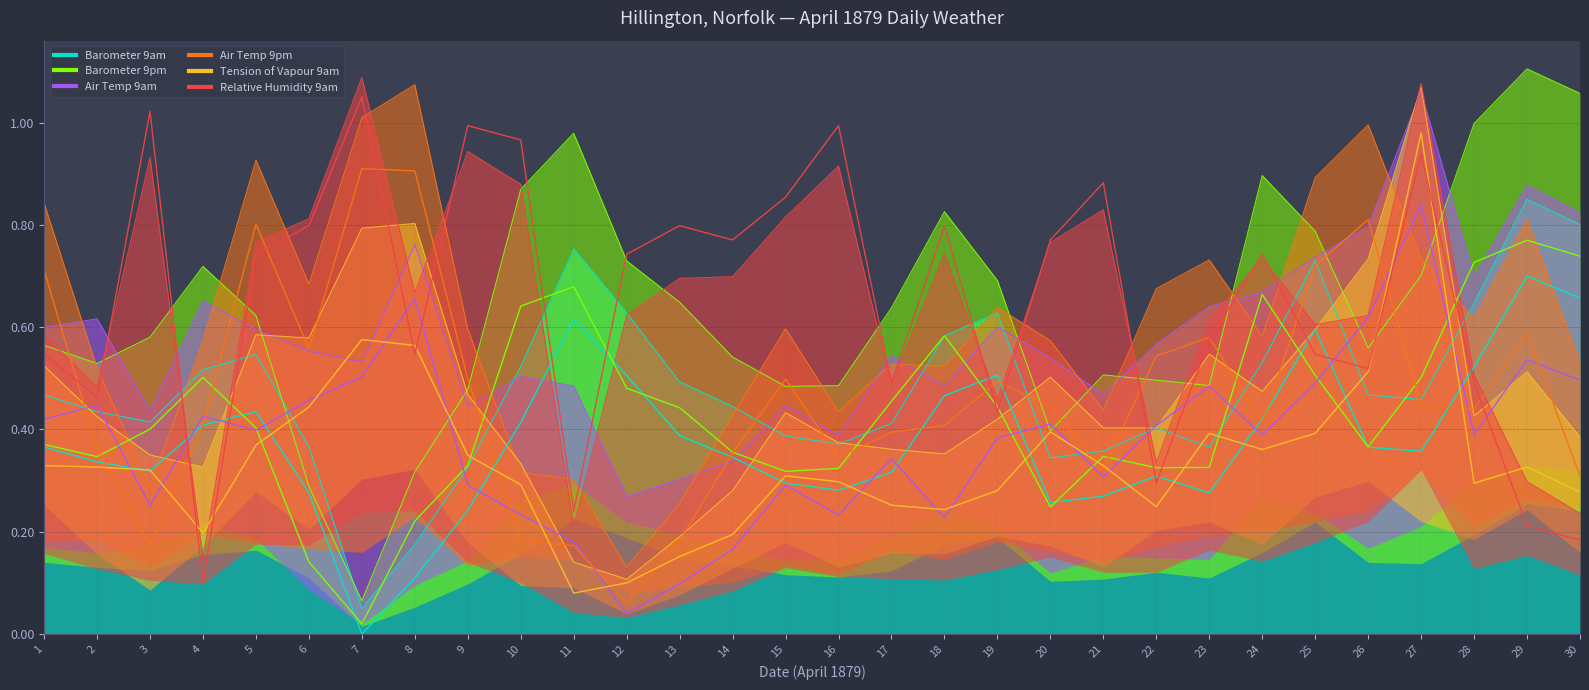

Which series changed the most between 9 and 27?

Tension of Vapour 9am